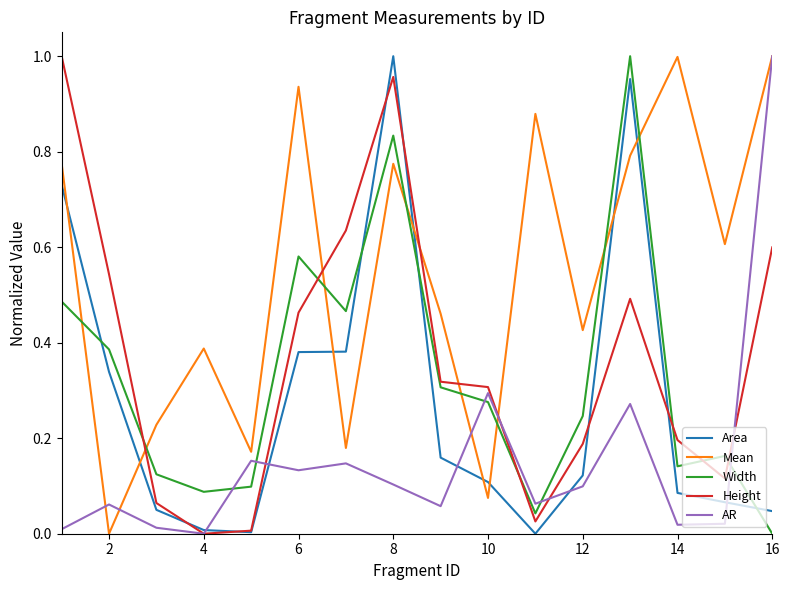

Is this an area chart (filled region under the line)?

No